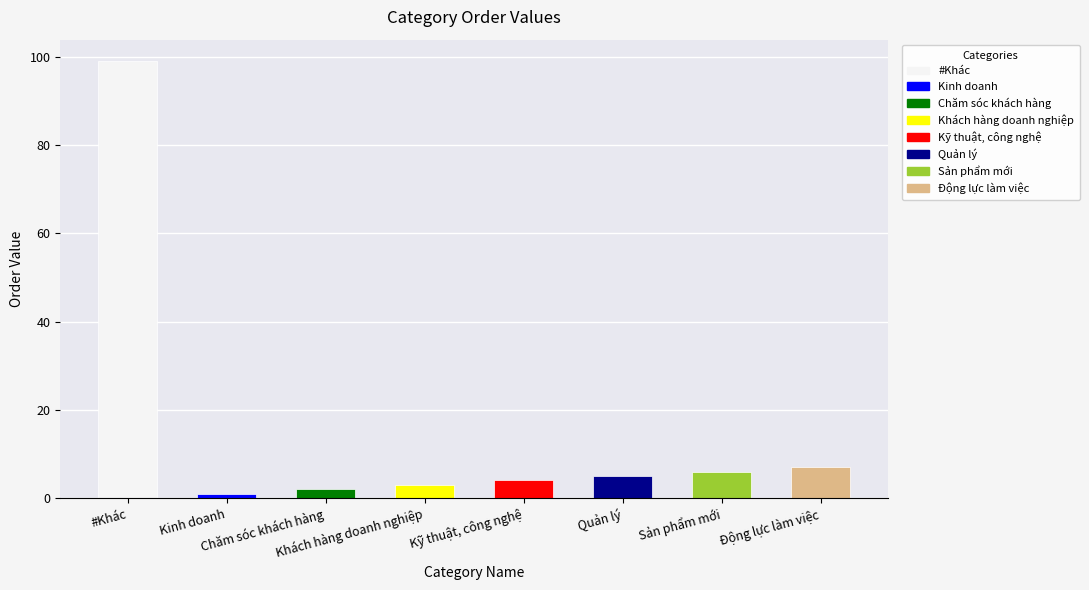

What is the difference between the second highest and second lowest values?

5